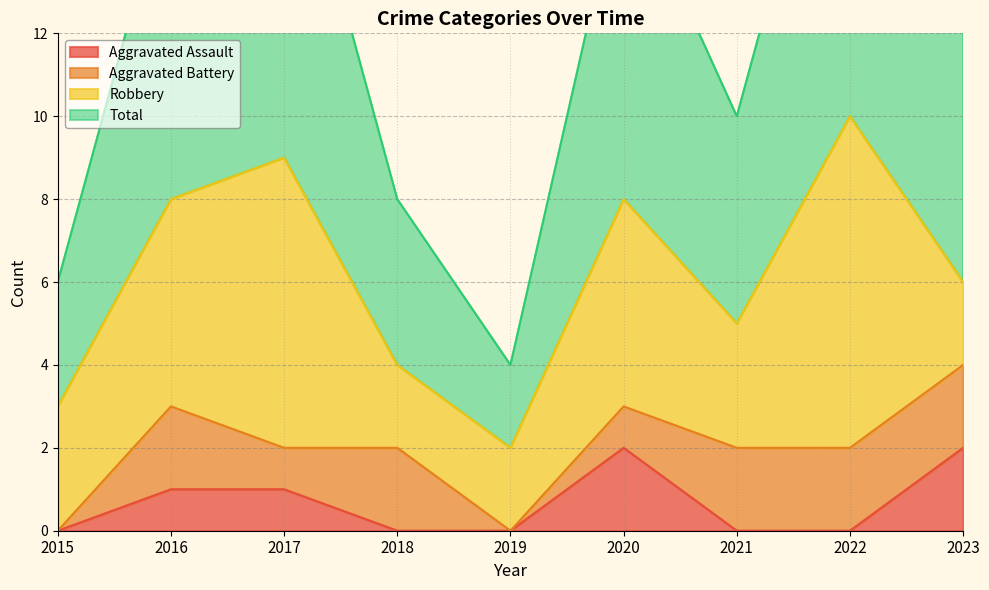

True or false: Aggravated Assault and Total cross at least once.

False